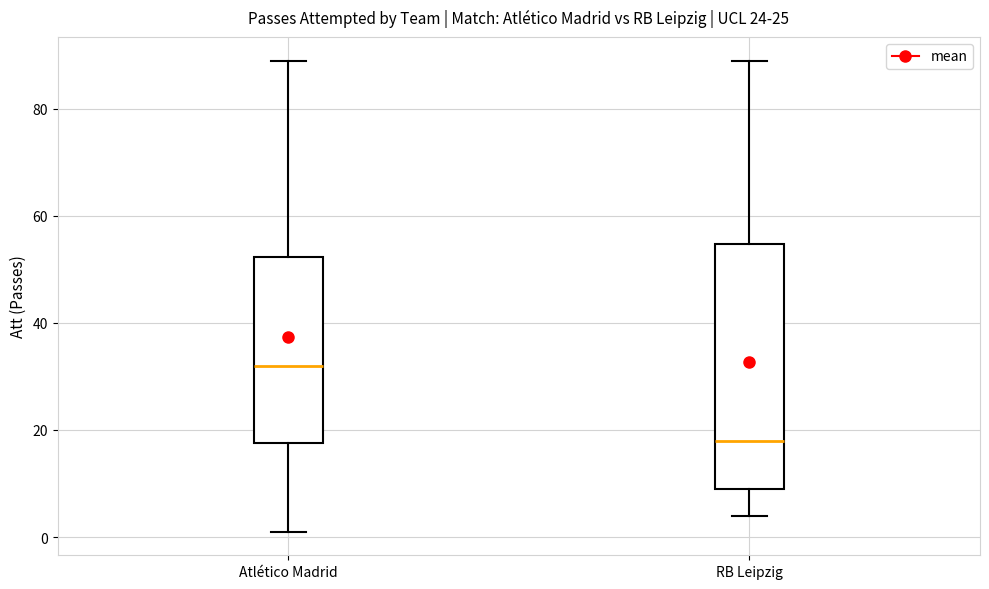

Reading left to right, read every box against the y-axis: the position of its median line, the range the box covers, and the ends of its whiskers. The values are not printed on the chart, so give them approximately, as read against the axis.

Atlético Madrid: median 32, box 18 to 52, whiskers 2 to 90
RB Leipzig: median 18, box 10 to 54, whiskers 4 to 90